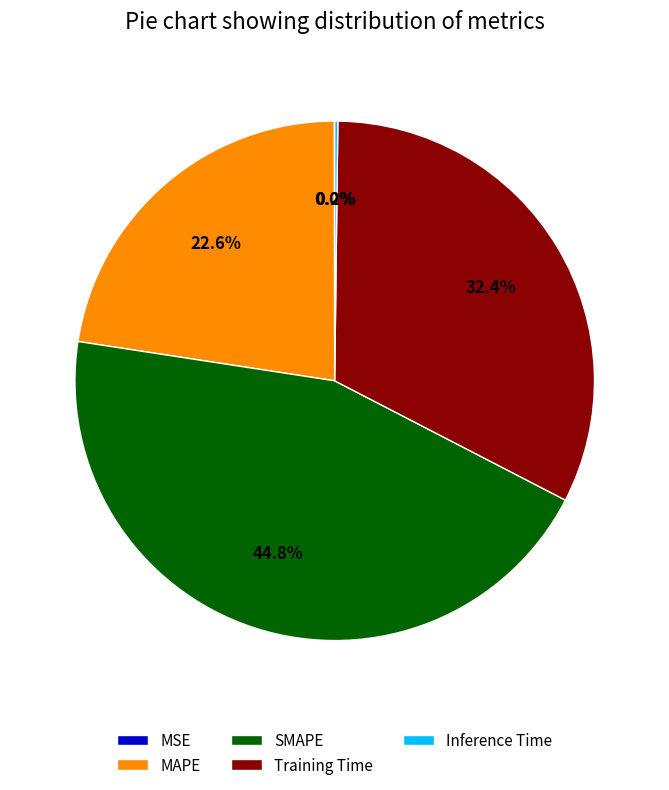

What percentage is the SMAPE slice, to the nearest percent?

45%